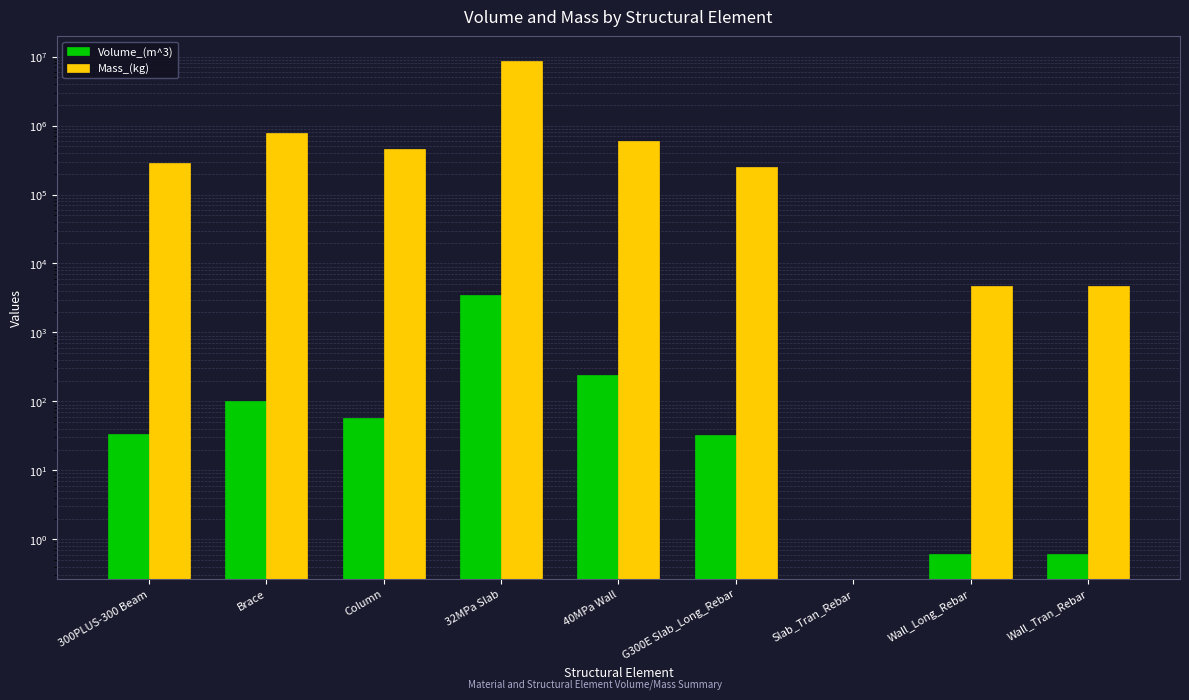

Rank the categories by Mass_(kg) value from lowest to highest.

Slab_Tran_Rebar, Wall_Long_Rebar, Wall_Tran_Rebar, G300E Slab_Long_Rebar, 300PLUS-300 Beam, Column, 40MPa Wall, Brace, 32MPa Slab